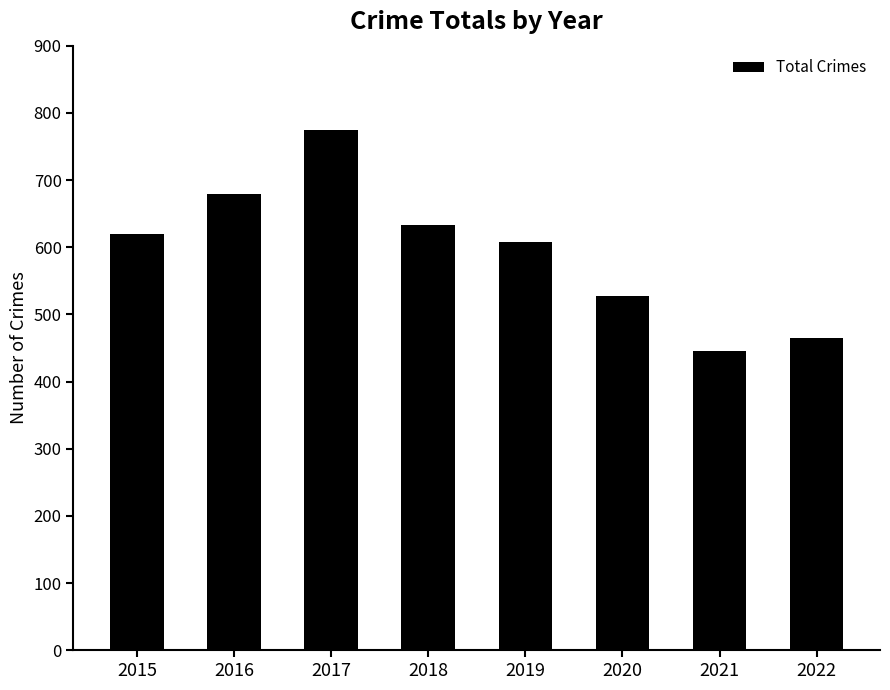

List the labels in order of value, smallest first.

2021, 2022, 2020, 2019, 2015, 2018, 2016, 2017